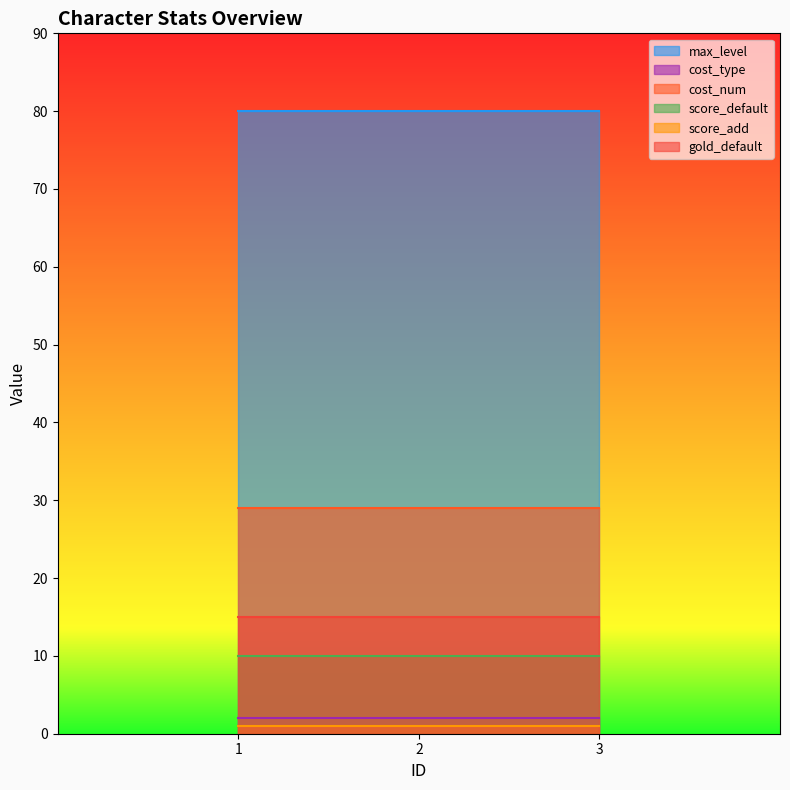

Is the value of score_add at 3 greater than the value of gold_default at 1?

No